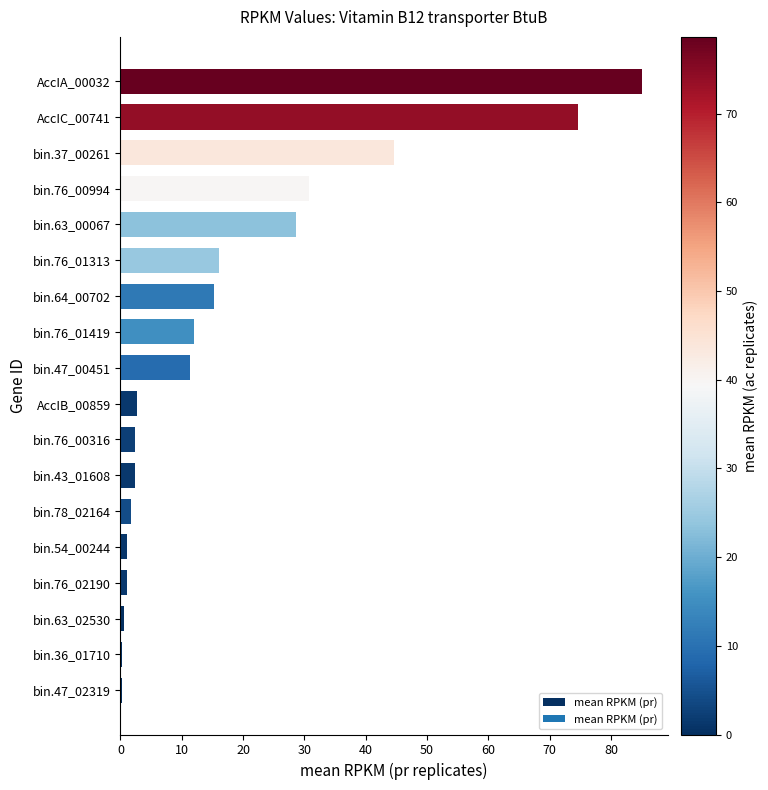

How many bars are there in total?

18